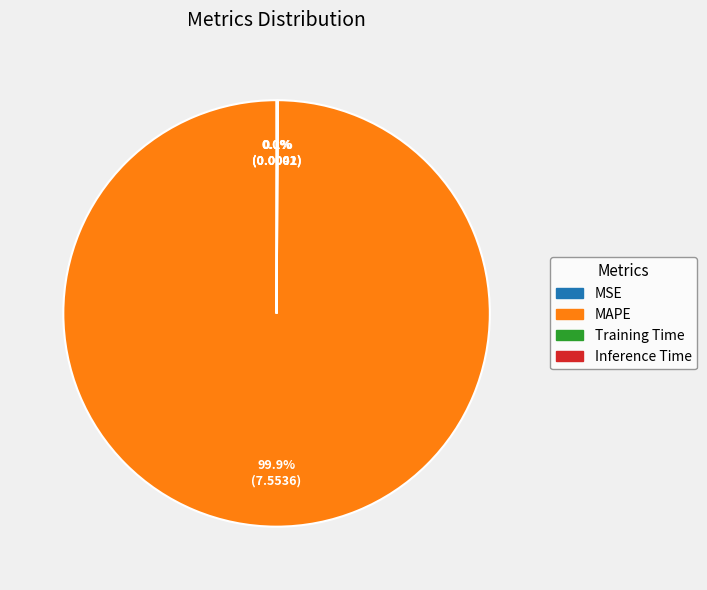

To the nearest percent, what is the difference between the largest and smallest slice percentages?

100%